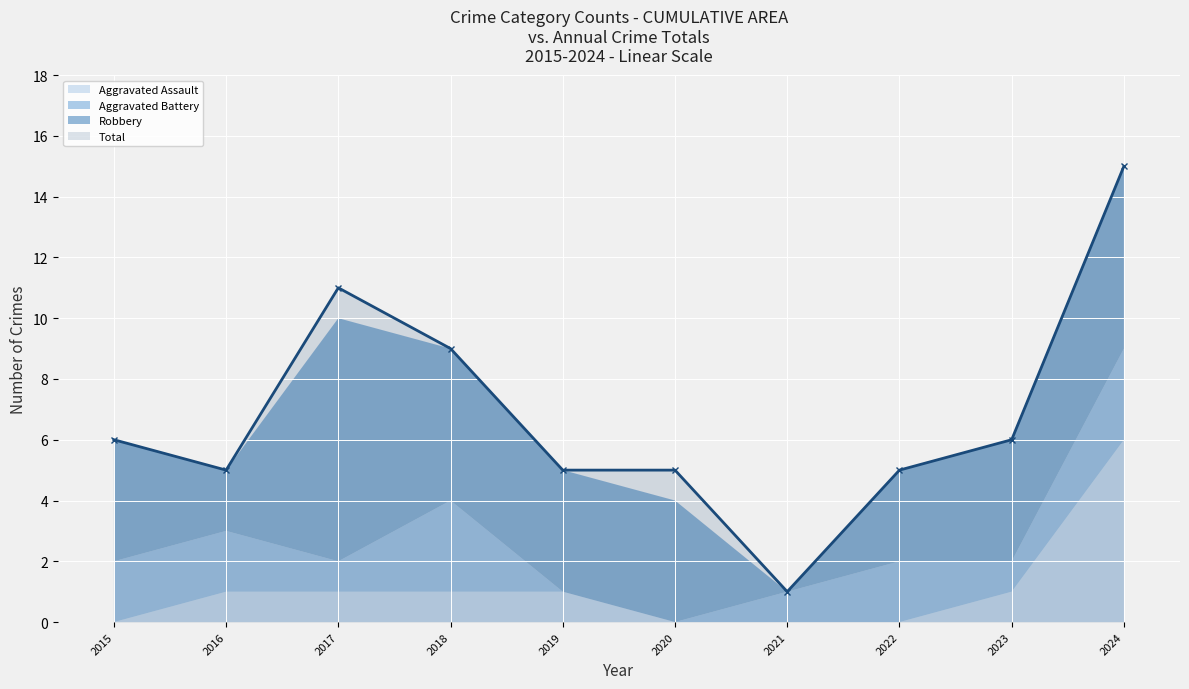

How many interior local peaks does the Total series have?

1